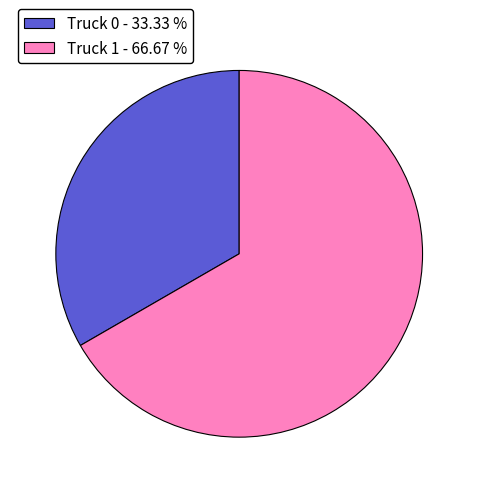

Combined, do Truck 1 - 66.67 % and Truck 0 - 33.33 % account for over 50%?

Yes